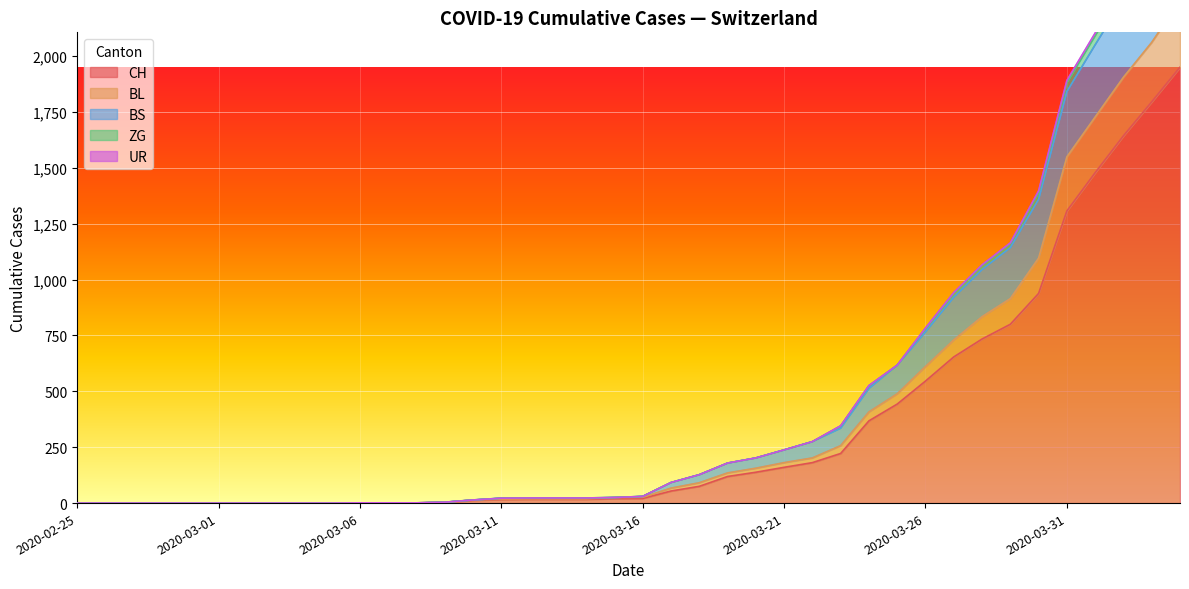

At how many categories does at least one series exceed 1527?

5